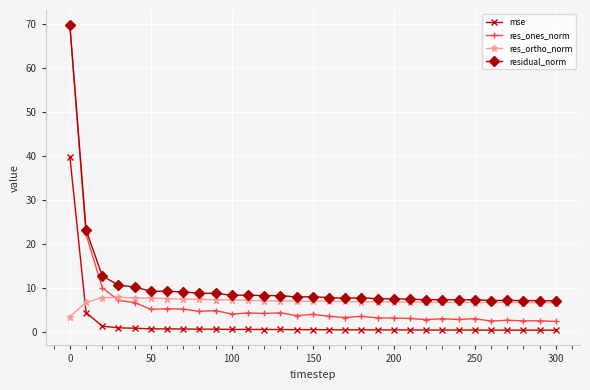

What is the highest value of the residual_norm series?

69.8